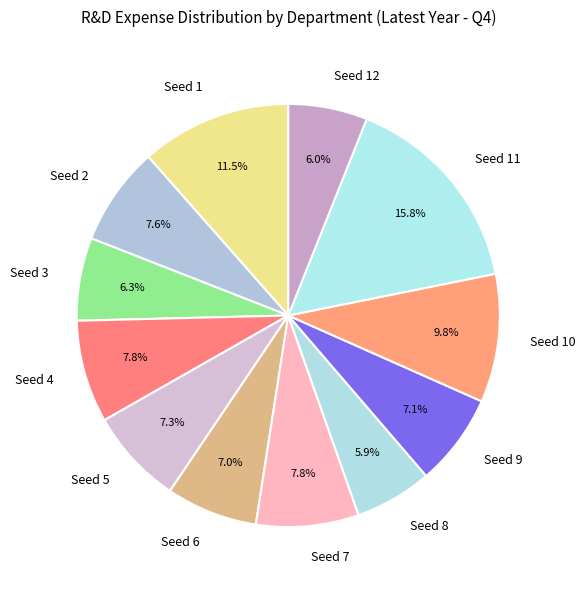

Approximately how many times larger is the value at Seed 6 compared to Seed 10?

0.7